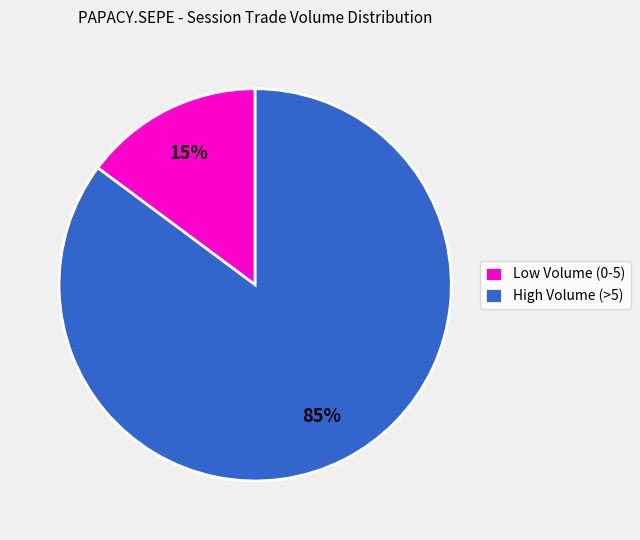

Between High Volume (>5) and Low Volume (0-5), which is larger?

High Volume (>5)